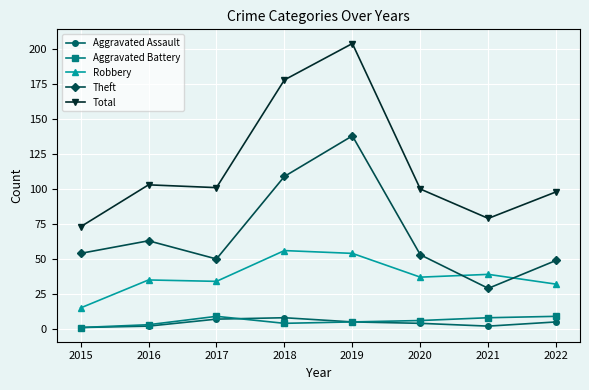

Which category has the highest value across all series?

2019